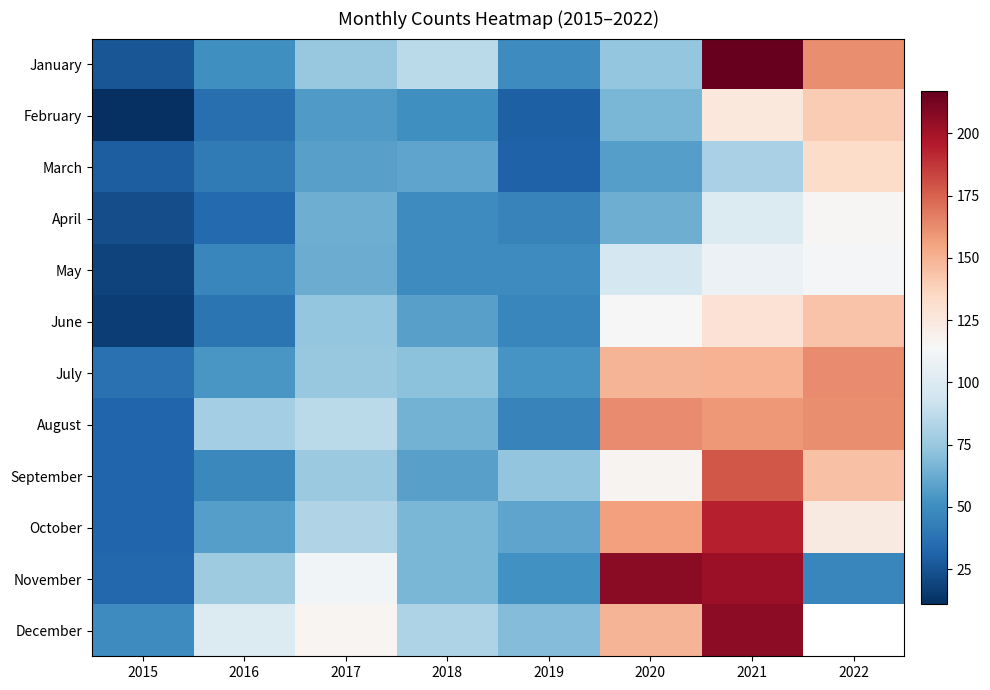

Rank the categories by March value from highest to lowest.

2022, 2021, 2018, 2017, 2020, 2016, 2019, 2015